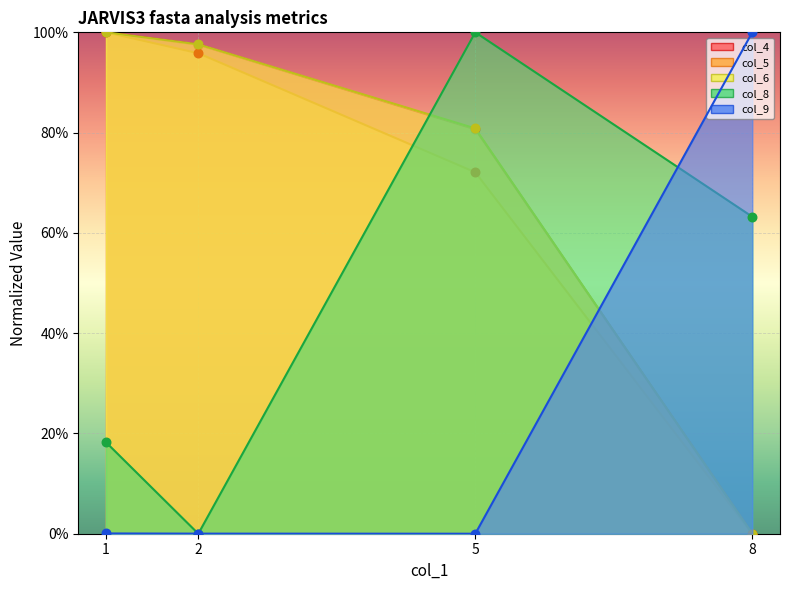

Which series has the largest total across all categories?

col_6